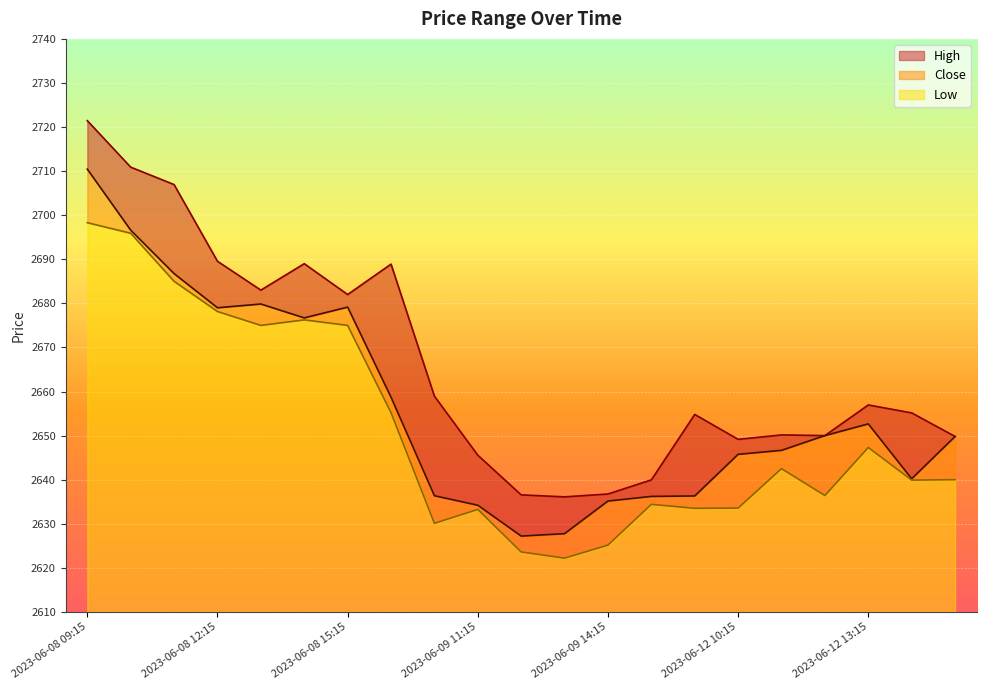

Is it true that Low equals 986.8 at 2023-06-12 14:15?

False